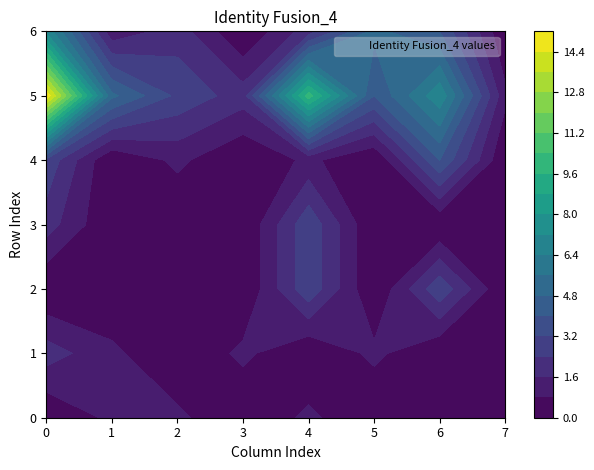

Is the value of 5 at 6 greater than the value of 1 at 0?

Yes